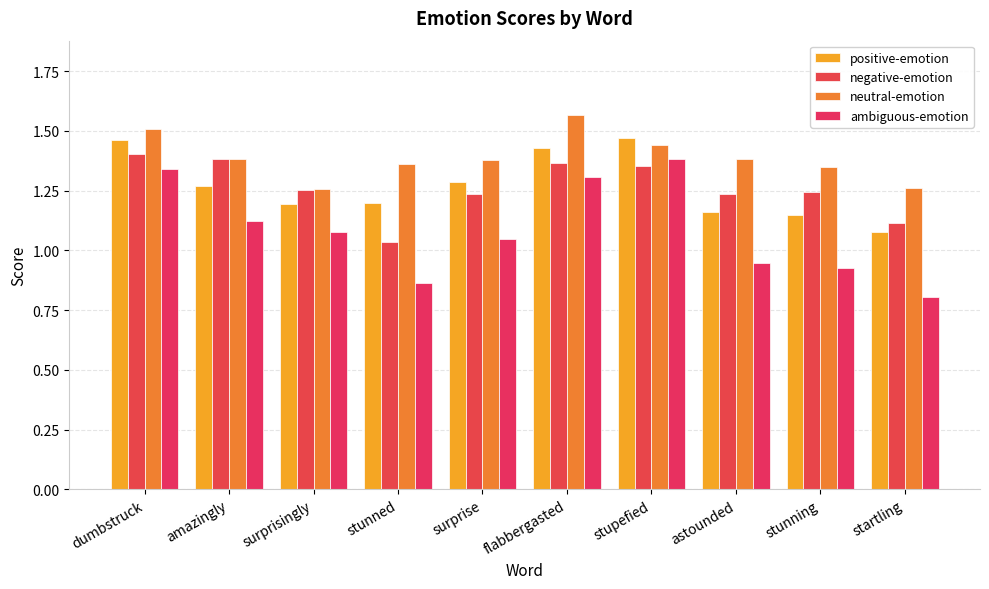

What is the difference between the maximum and minimum values in the neutral-emotion series?

0.3